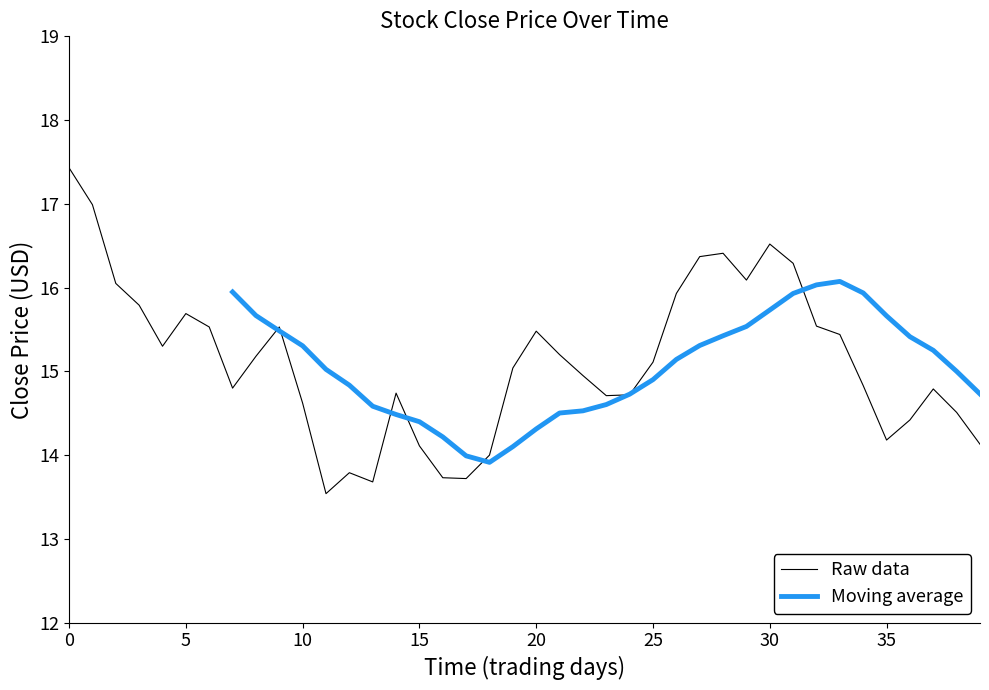

Reading left to right, extract all data points from this chart.

17.4	17.0	16.1	15.8	15.3	15.7	15.5	14.8	15.2	15.5	14.6	13.5	13.8	13.7	14.7	14.1	13.7	13.7	14.0	15.0	15.5	15.2	14.9	14.7	14.7	15.1	15.9	16.4	16.4	16.1	16.5	16.3	15.5	15.4	14.8	14.2	14.4	14.8	14.5	14.1